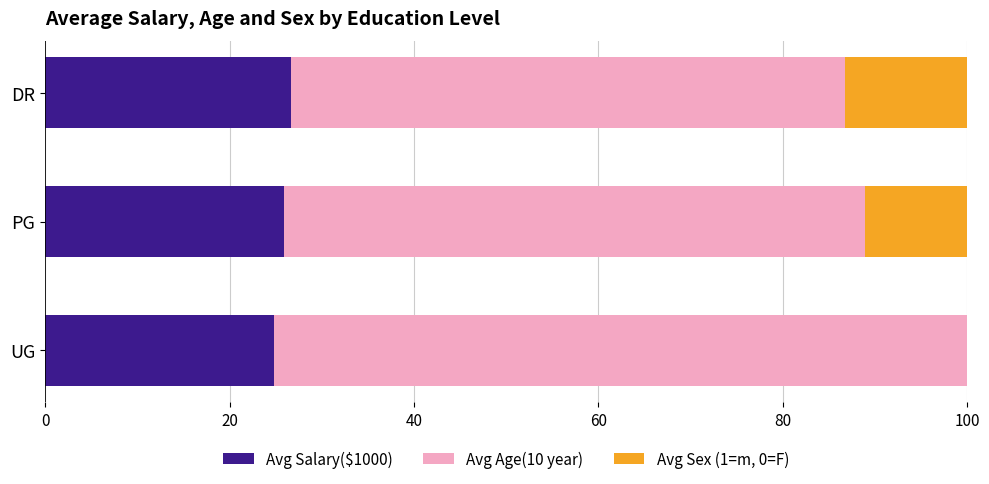

What is the maximum value for Avg Salary($1000)?

26.7